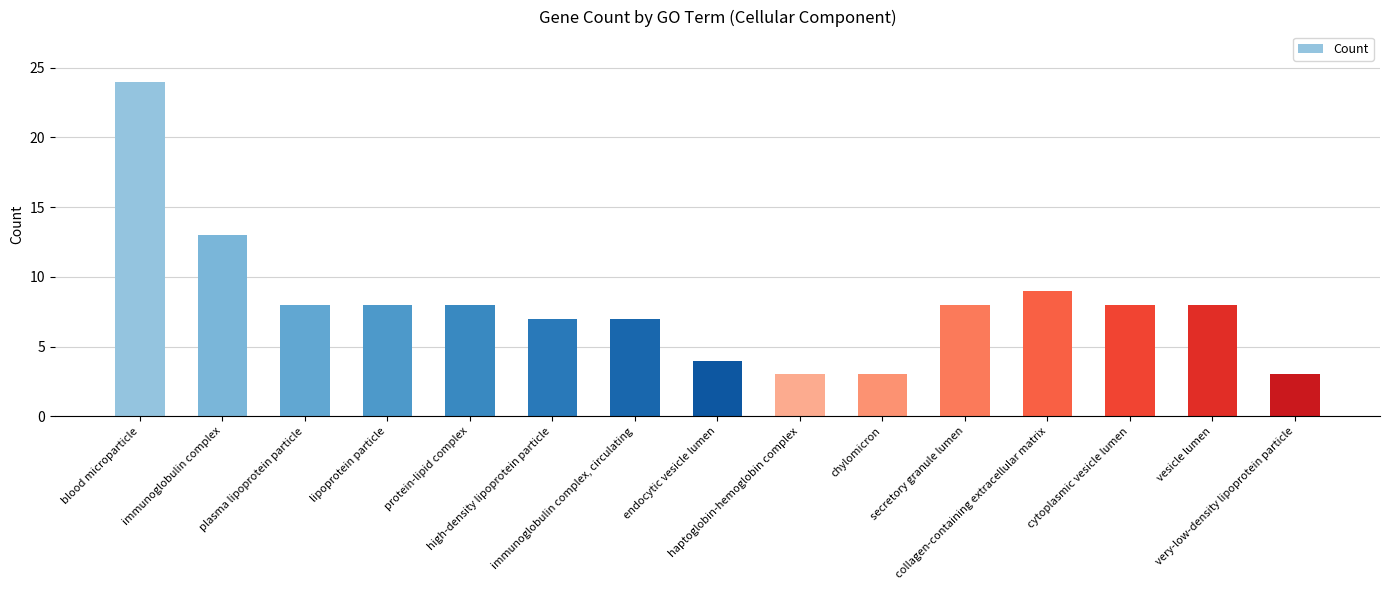

What is the greatest value displayed?

24